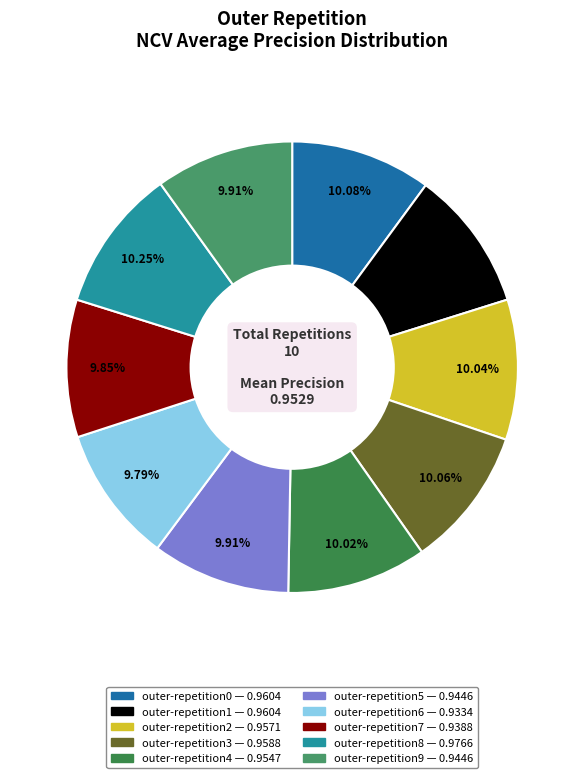

Which category has the smallest portion of the pie?

outer-repetition6